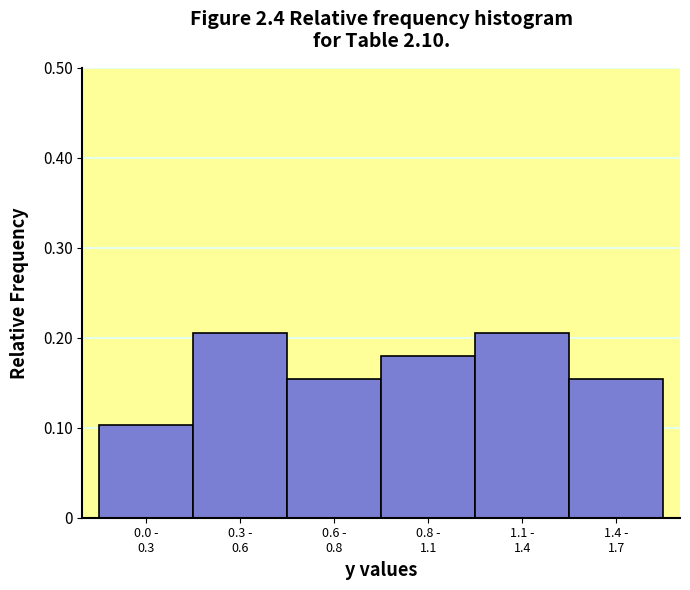

How many values are between 0 and 1?

6